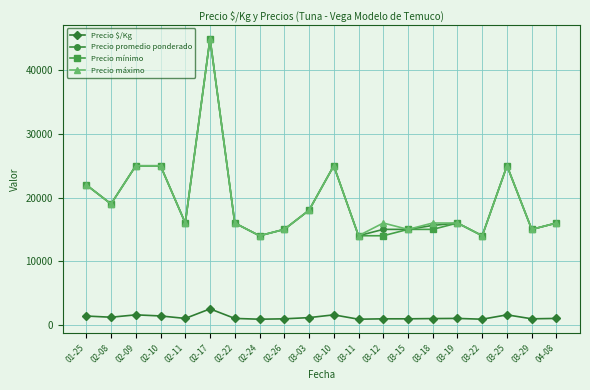

How many lines are shown in the chart?

4